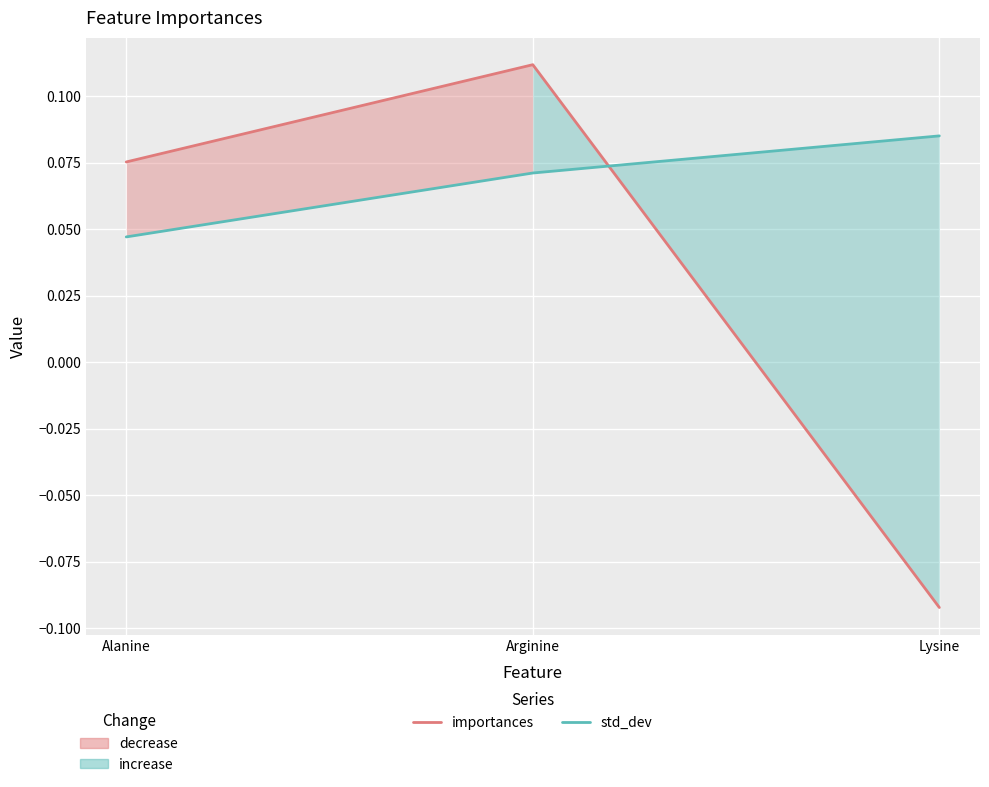

Reading left to right, what are all the values shown in this chart?

importances: Alanine=0.1	Arginine=0.1	Lysine=-0.1
std_dev: Alanine=0.0	Arginine=0.1	Lysine=0.1